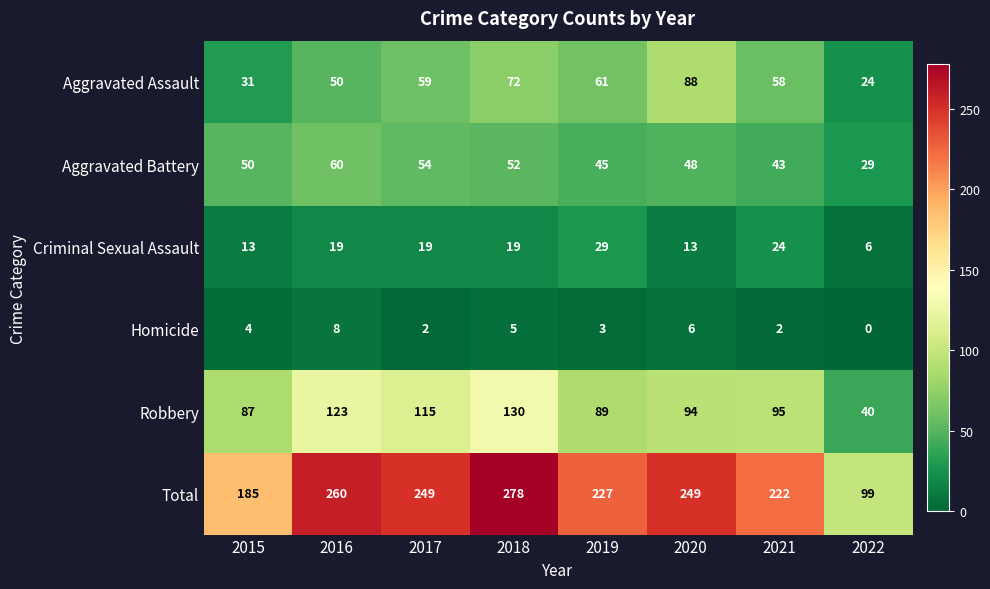

What is the approximate value of Robbery at 2021, to the nearest 10?

100